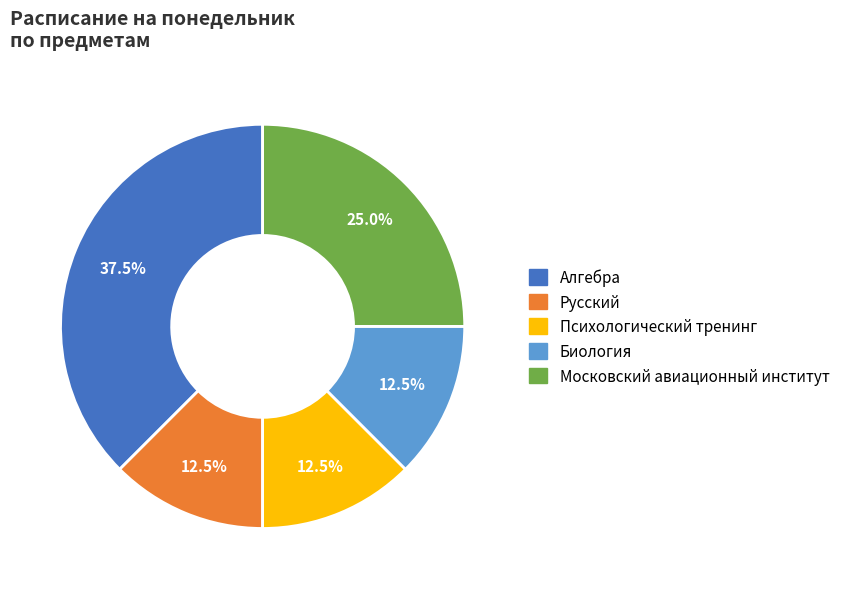

Is it true that Алгебра is 25% of the pie?

False